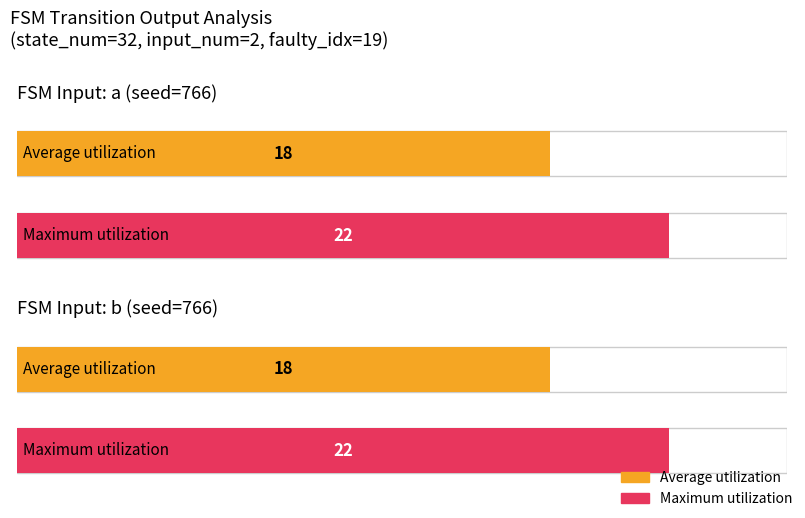

The Maximum utilization series shows 2 at state 14. True or false?

False